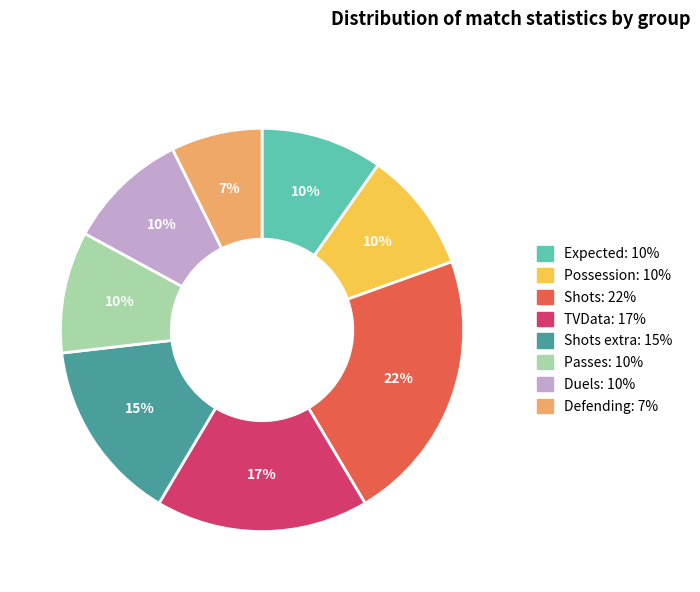

Count the number of slices in the pie.

8